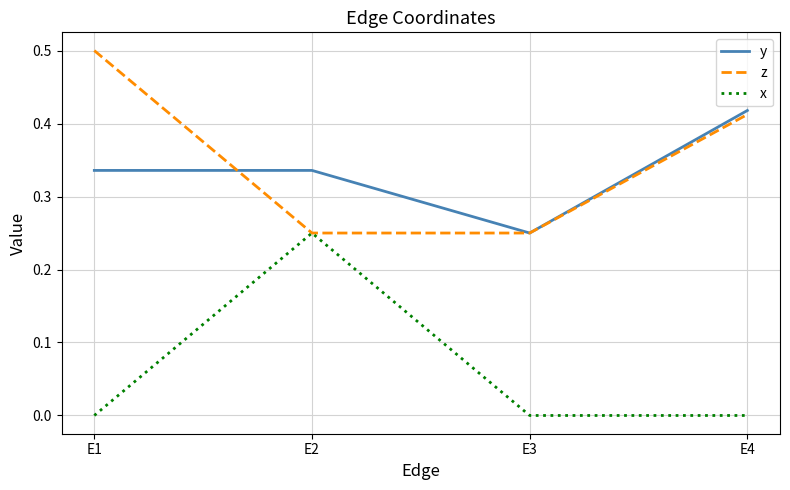

What is the highest value of the z series?

0.5